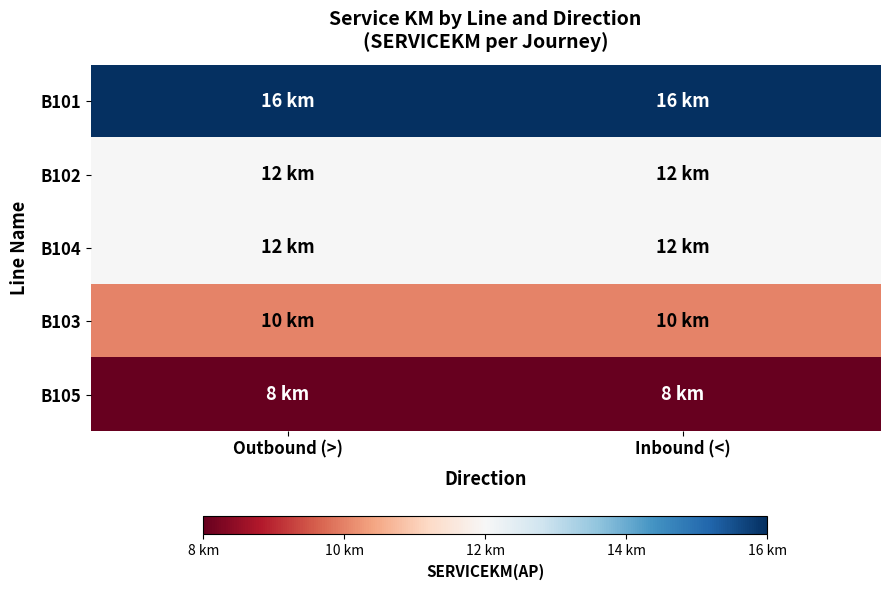

Between Outbound (>) and Inbound (<), which series saw the biggest shift?

B101